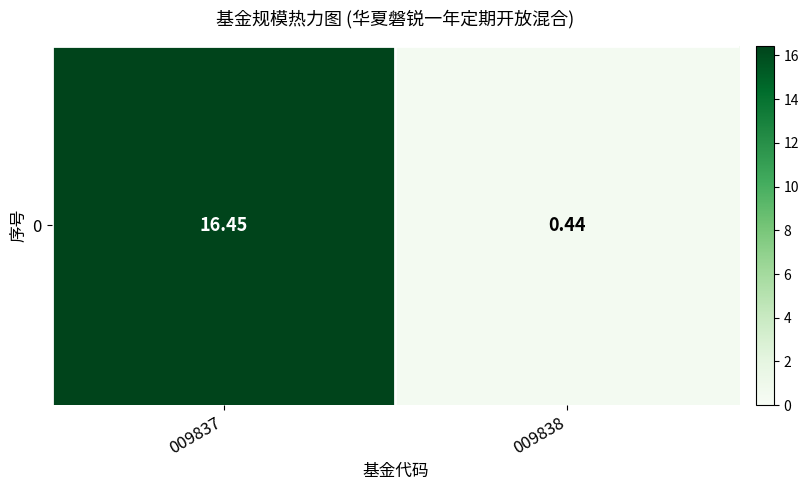

The chart shows a value of 0.2 at 009838. True or false?

False